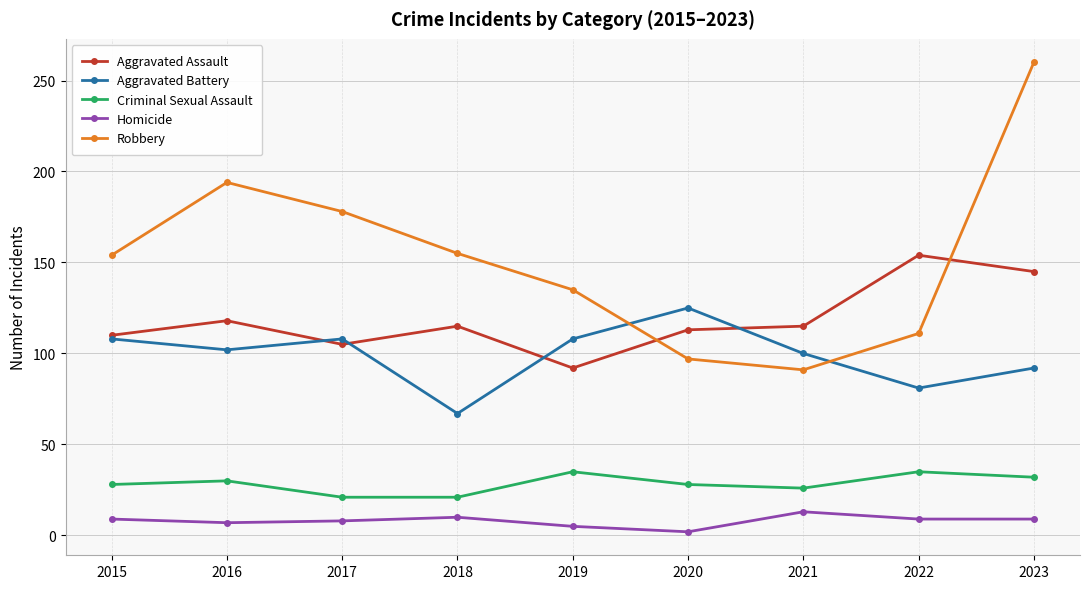

True or false: Aggravated Assault has more than 0 interior local peaks.

True